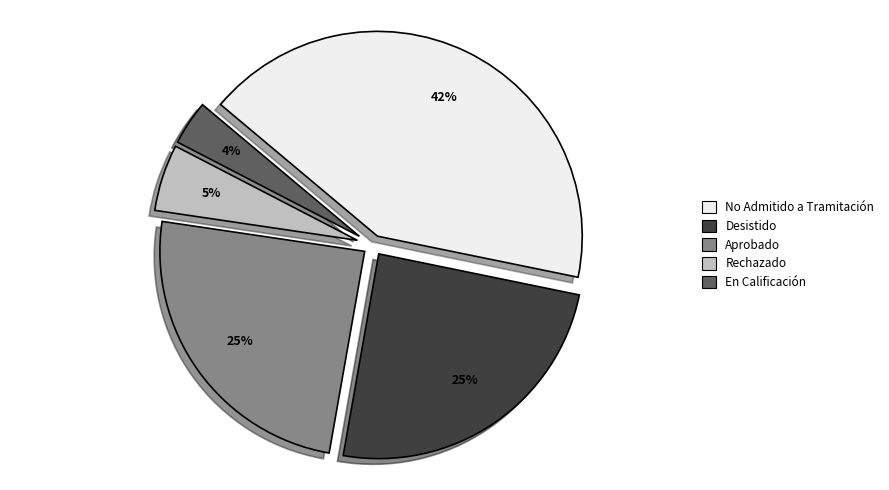

Does any single category account for the majority?

No